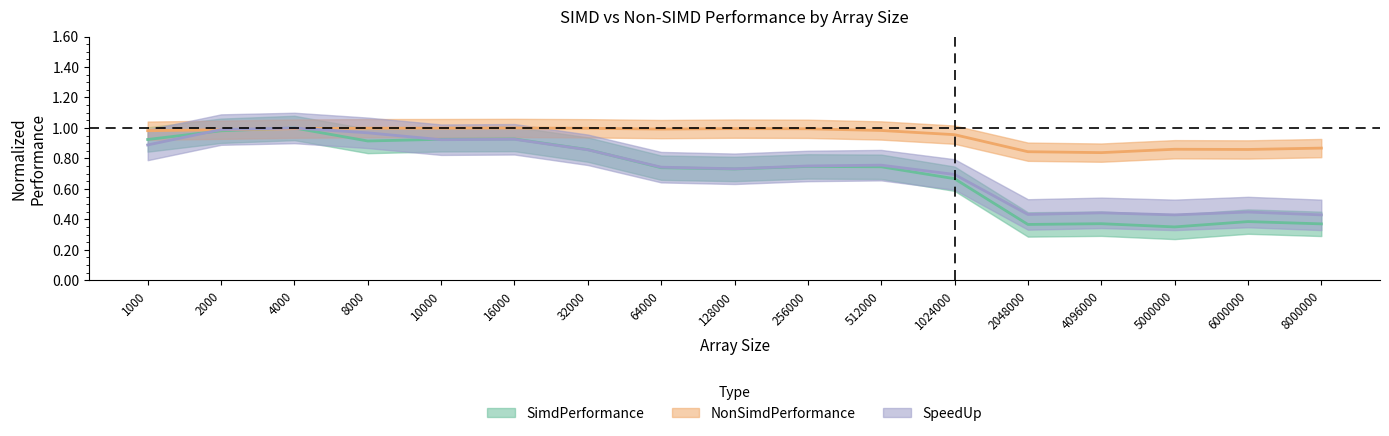

In SimdPerformance, how many points are higher than both neighbors (excluding endpoints)?

5